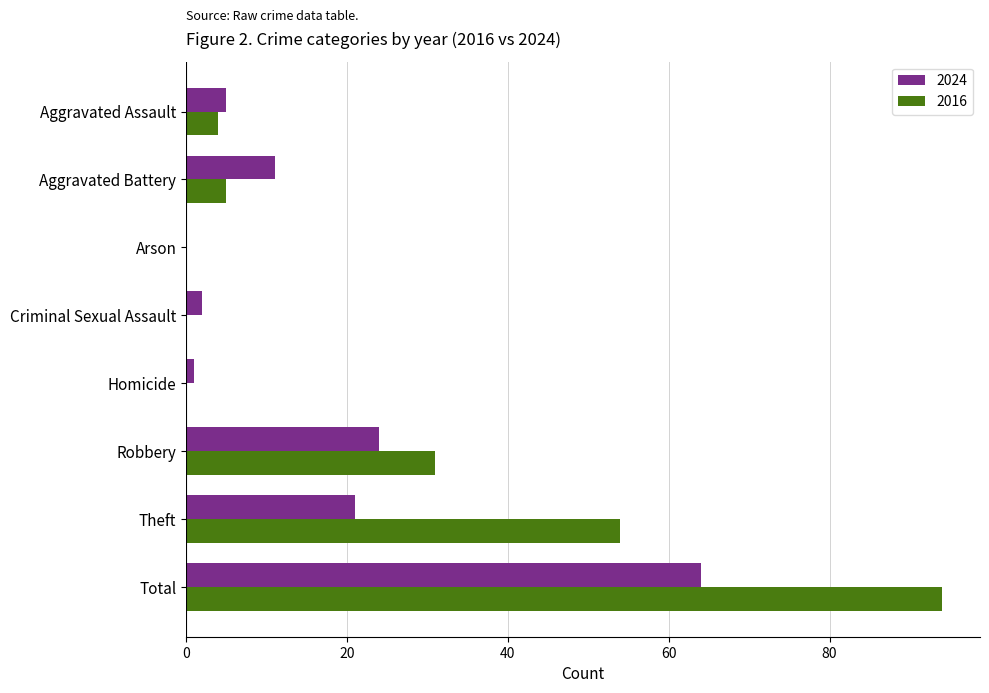

How many positive values does the 2024 series have?

7